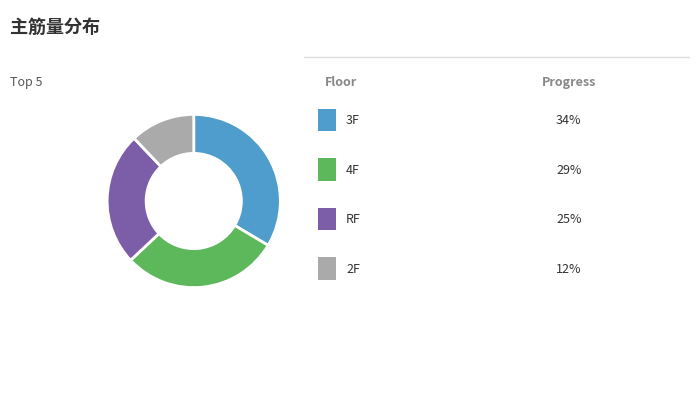

Is there any slice that represents more than half of the pie?

No